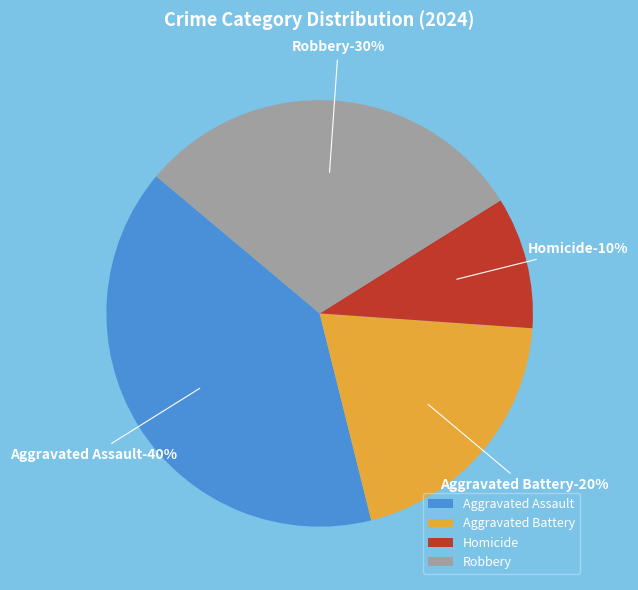

Which slice is the largest?

Aggravated Assault